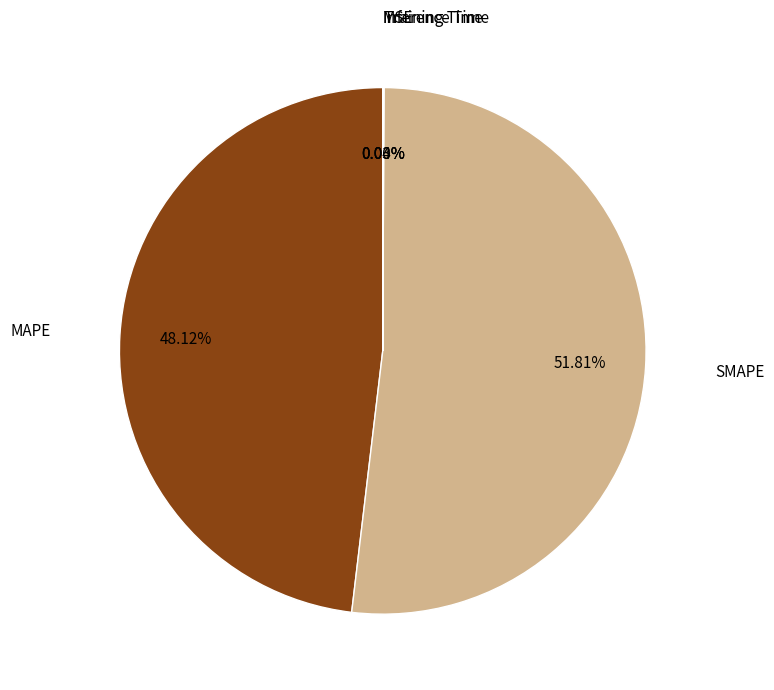

What is the majority slice?

SMAPE